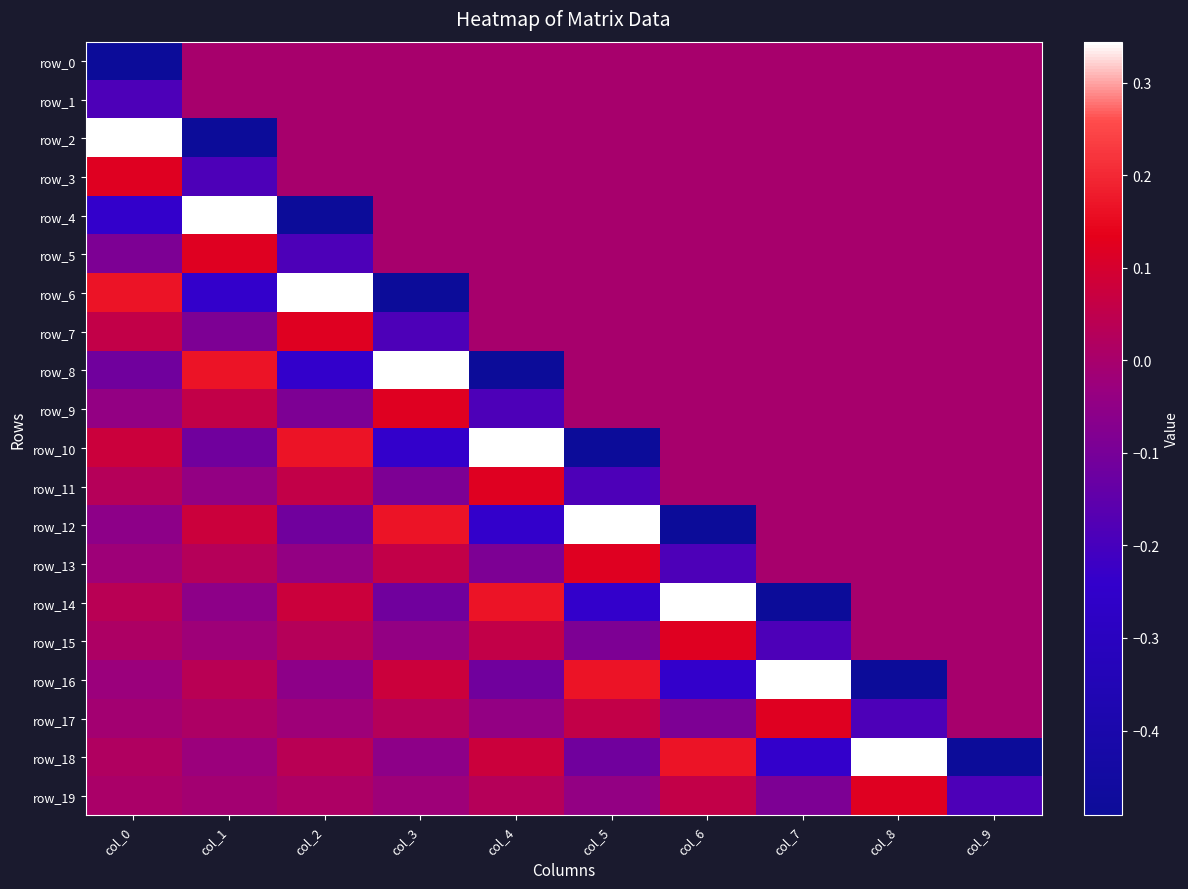

What is the total value across all series at col_8?

-0.2